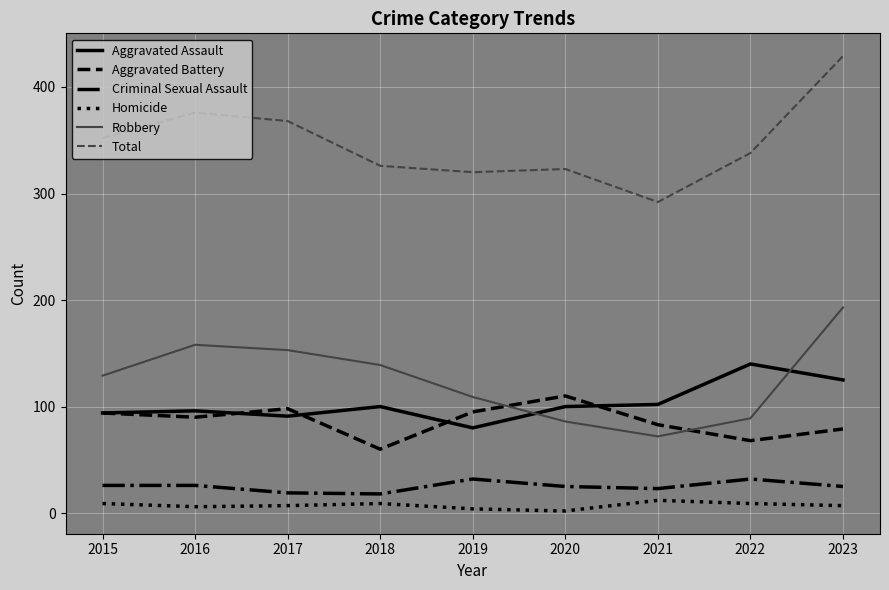

In Homicide, how many points are lower than both neighbors (excluding endpoints)?

2